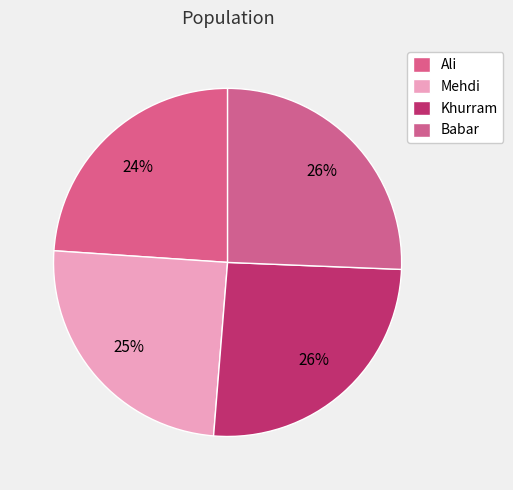

How many segments does this pie chart have?

4